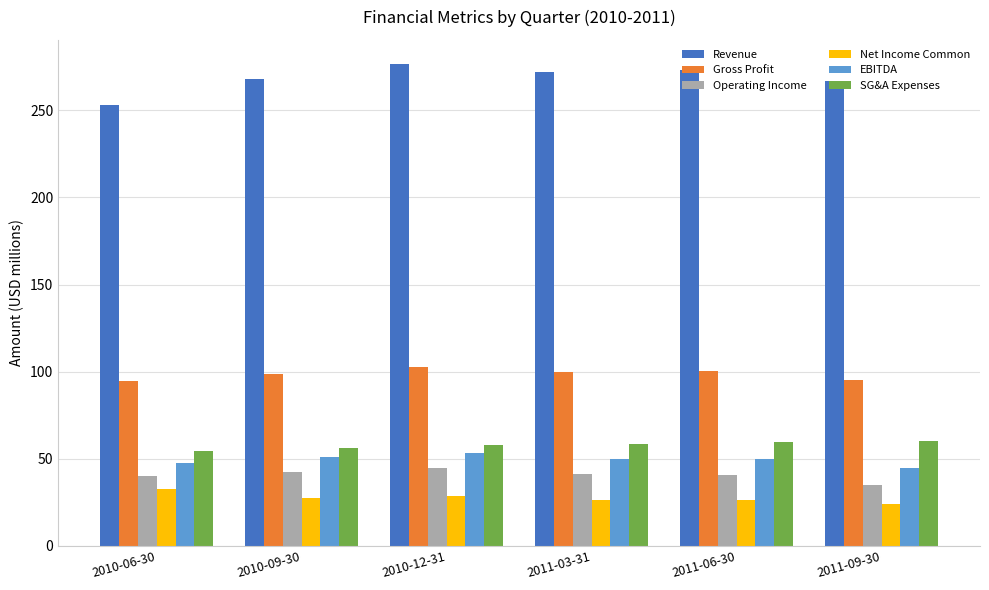

What is the value of the SG&A Expenses bar at the 1st from the left?

54.6